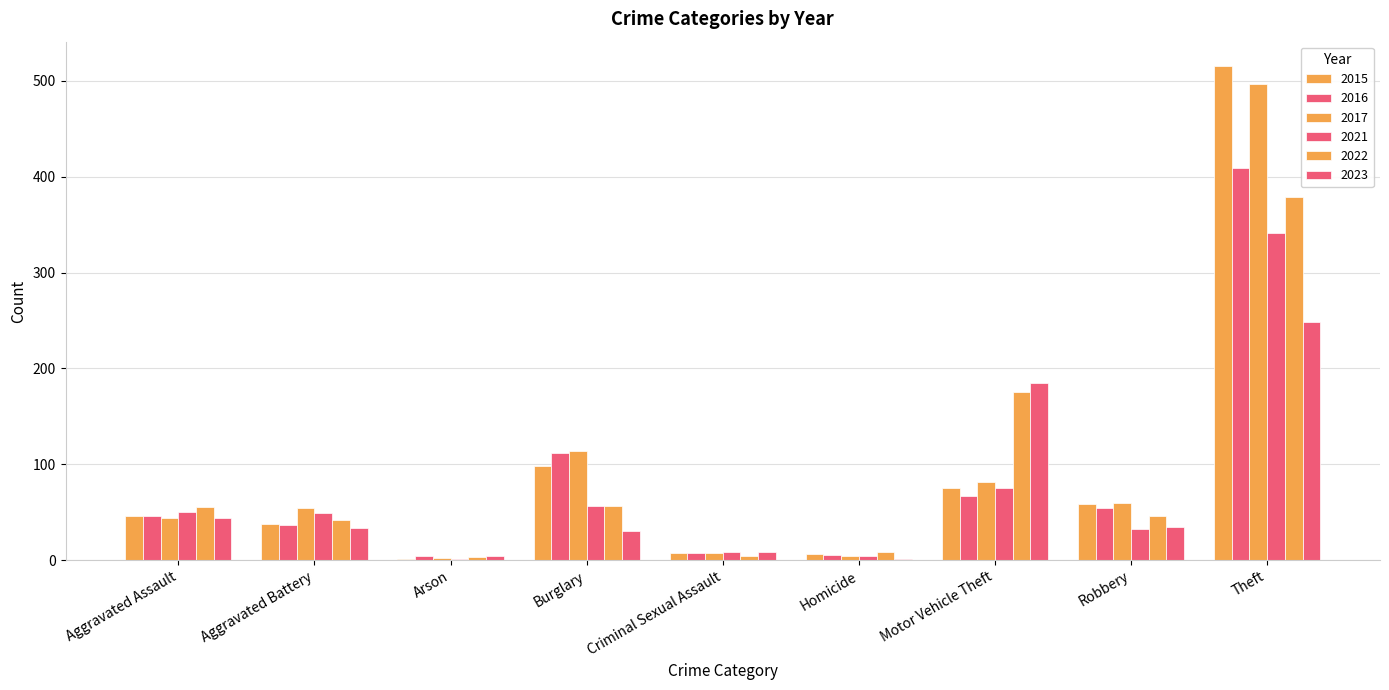

Count the number of categories in the chart.

9